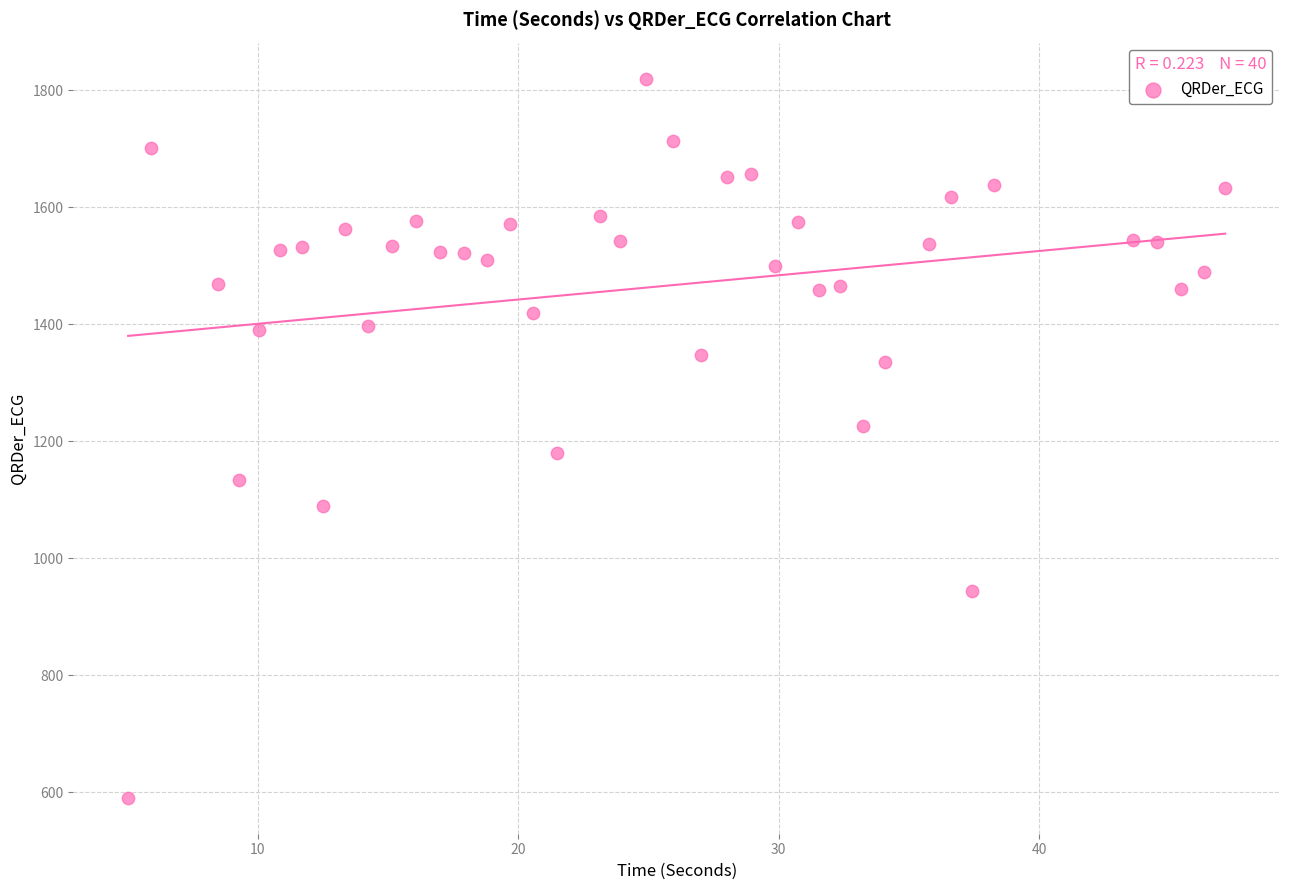

What is the range of Y values (max minus min)?

1229.6